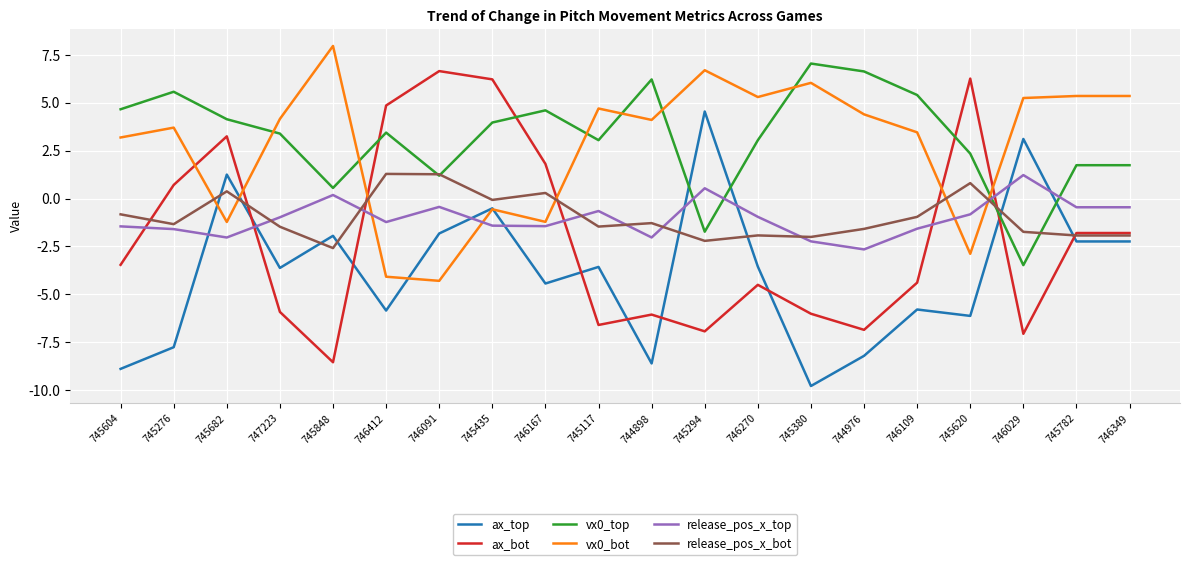

Which category has the highest value across all series?

745848